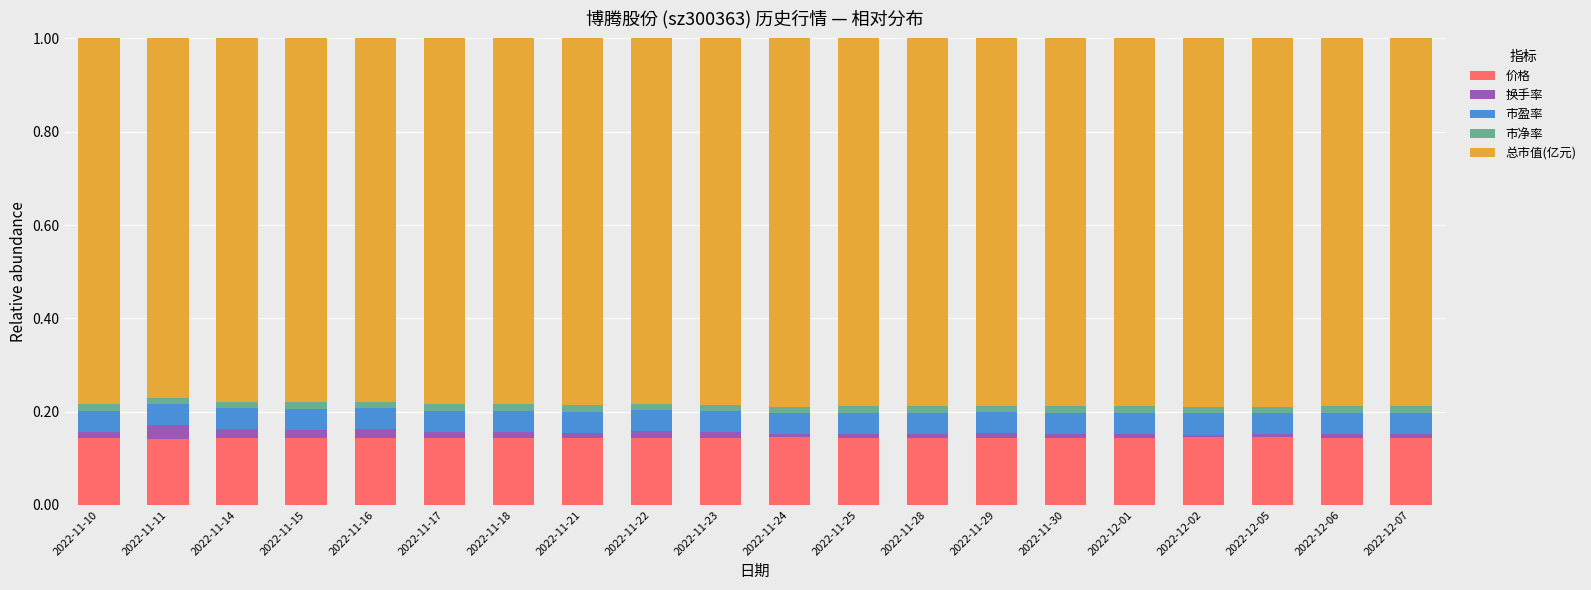

List the labels in order of 换手率 value, largest first.

2022-11-11, 2022-11-16, 2022-11-14, 2022-11-15, 2022-11-22, 2022-11-17, 2022-11-10, 2022-11-18, 2022-11-23, 2022-11-21, 2022-11-29, 2022-12-01, 2022-12-06, 2022-11-25, 2022-11-30, 2022-11-28, 2022-12-07, 2022-11-24, 2022-12-05, 2022-12-02